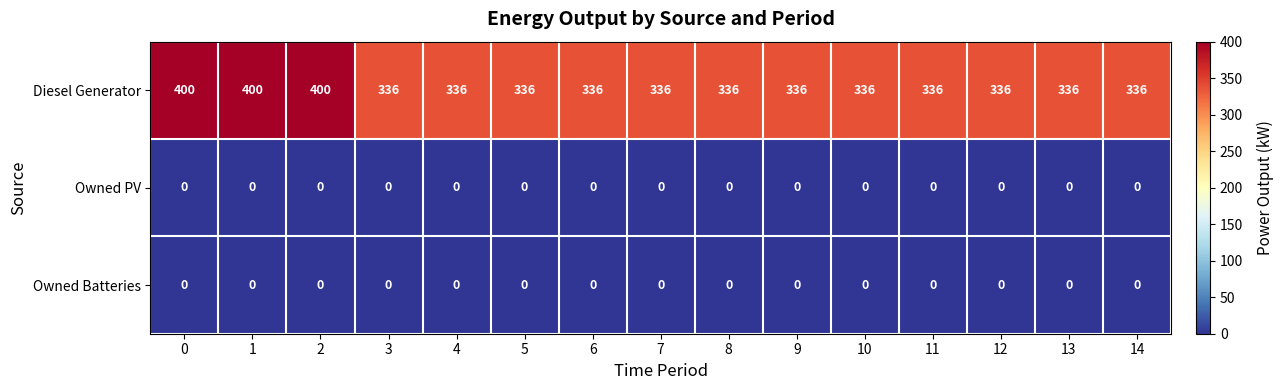

True or false: Owned Batteries has a value of 0 at 8.

True